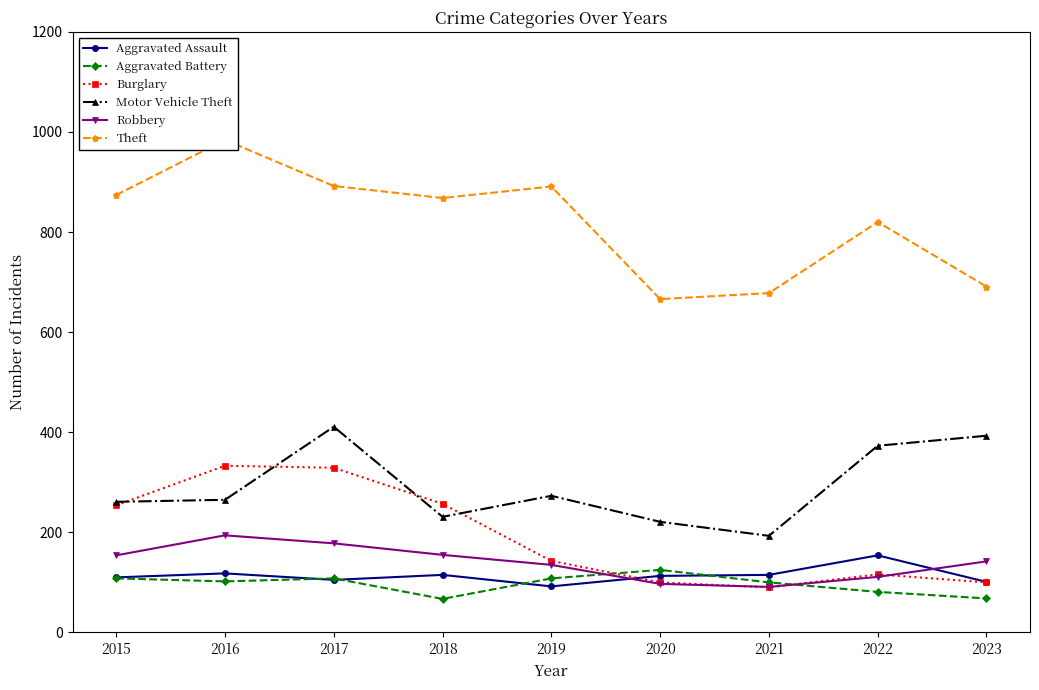

Is this an area chart (filled region under the line)?

No